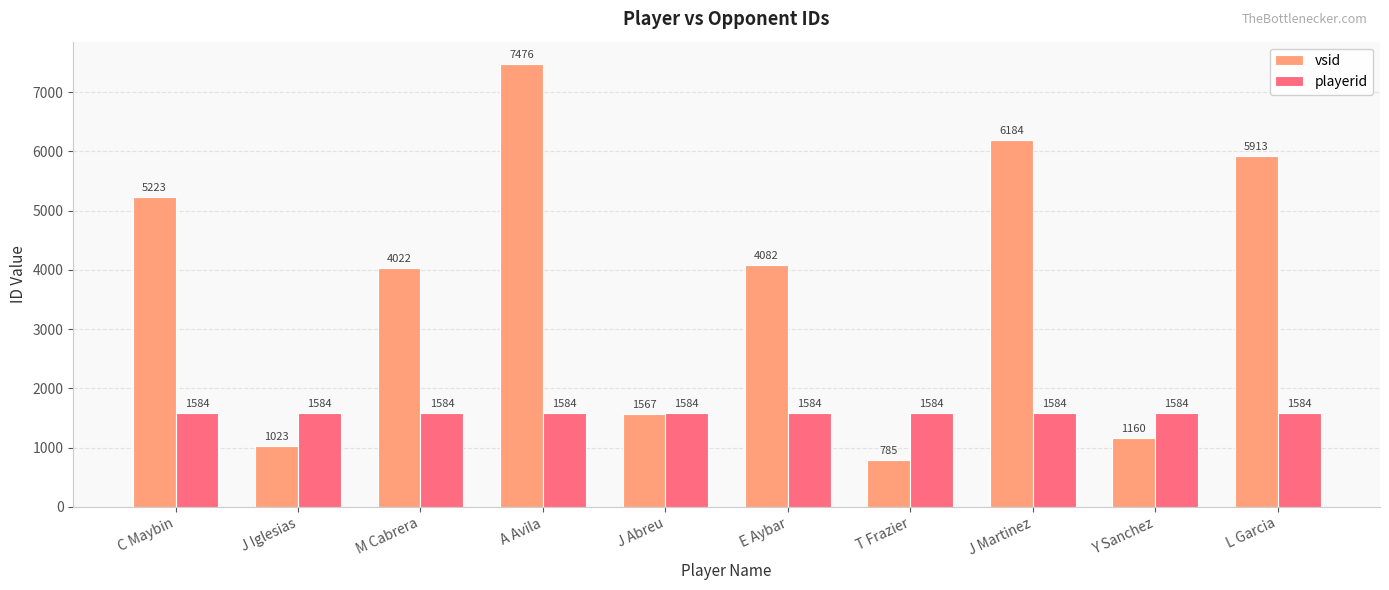

How many bars are there in total?

20